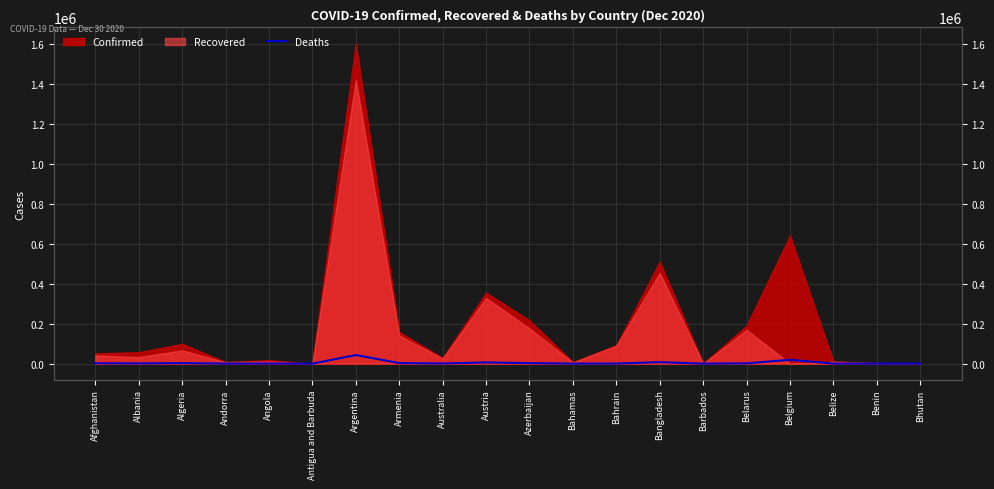

How many points are lower than both their immediate neighbors (excluding endpoints)?

6